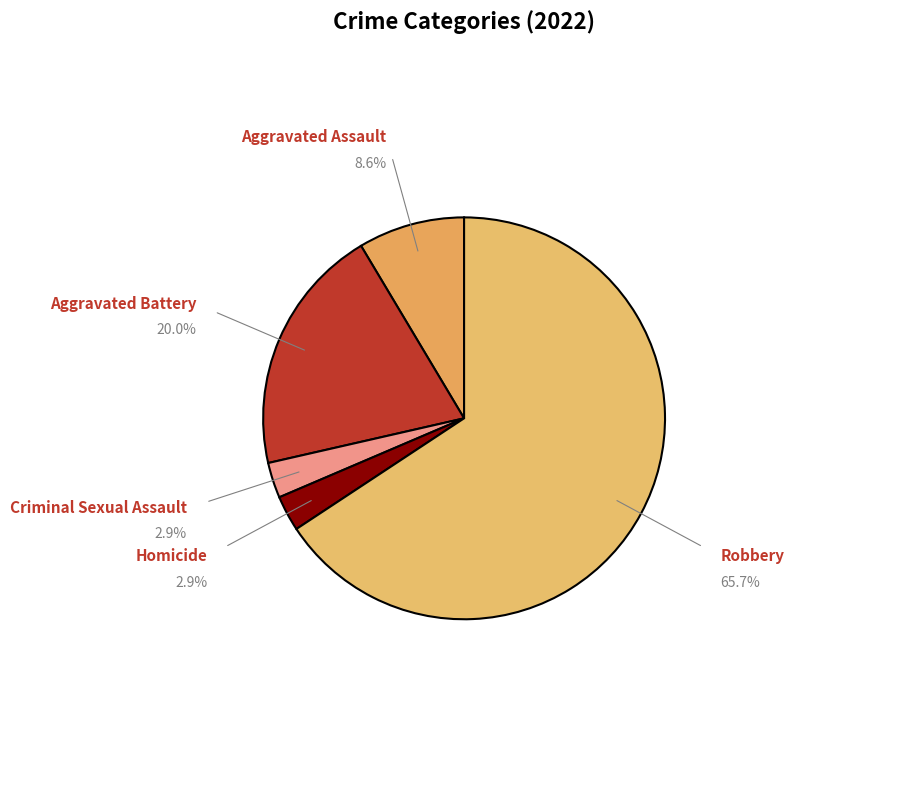

Which category accounts for the majority?

Robbery